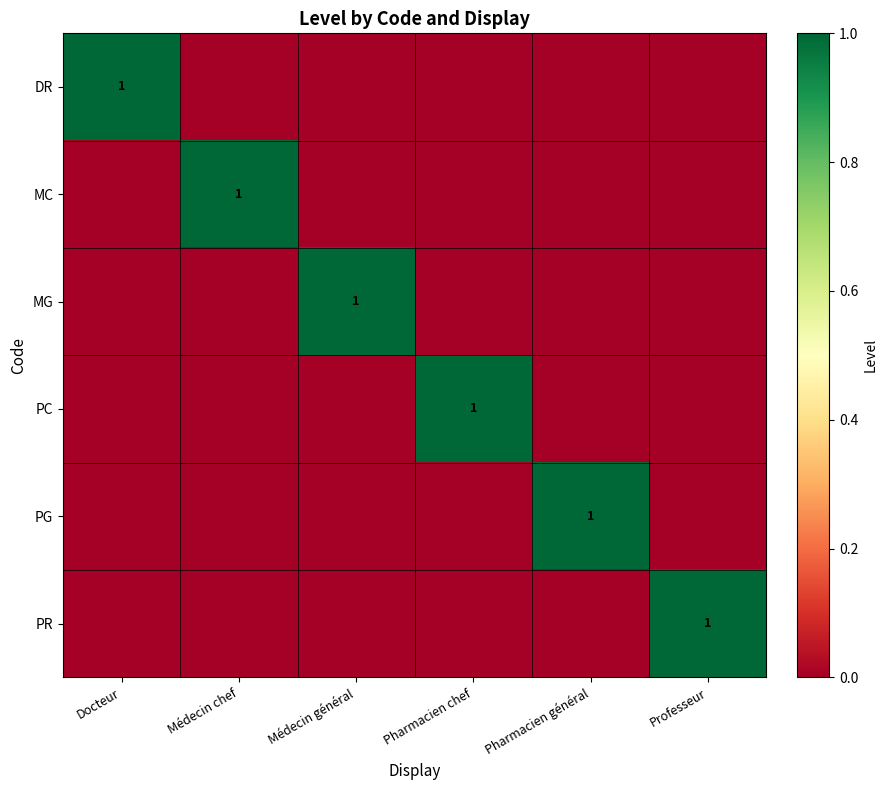

The value of PG at Pharmacien général is 2. True or false?

False